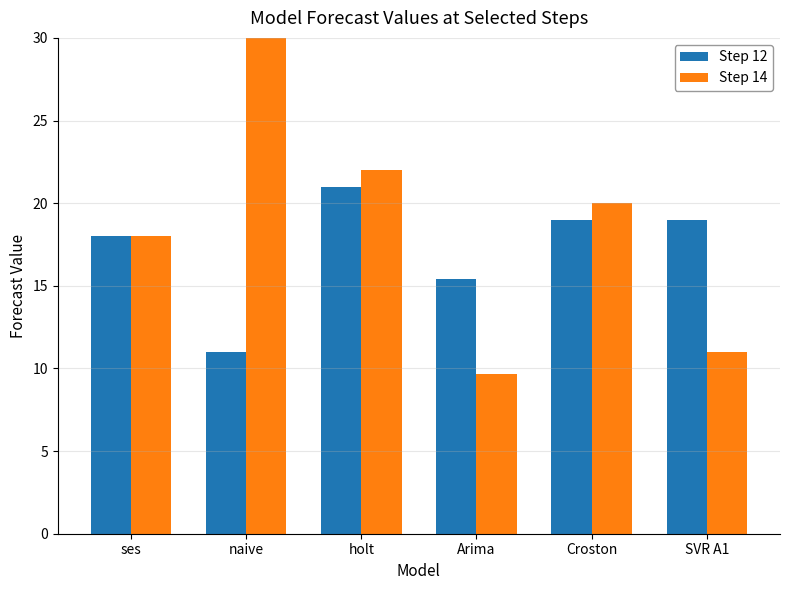

At which category is the sum across all series the highest?

naive